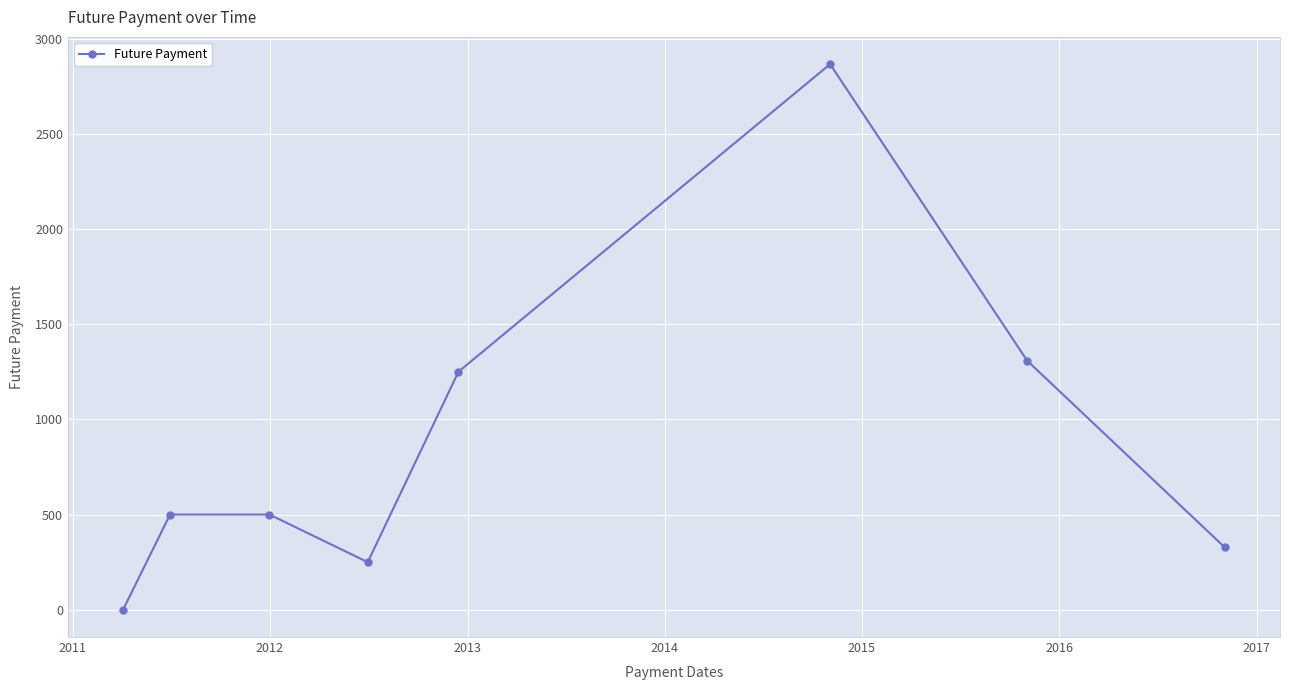

How many interior local valleys (lower than both neighbors) does the data have?

1